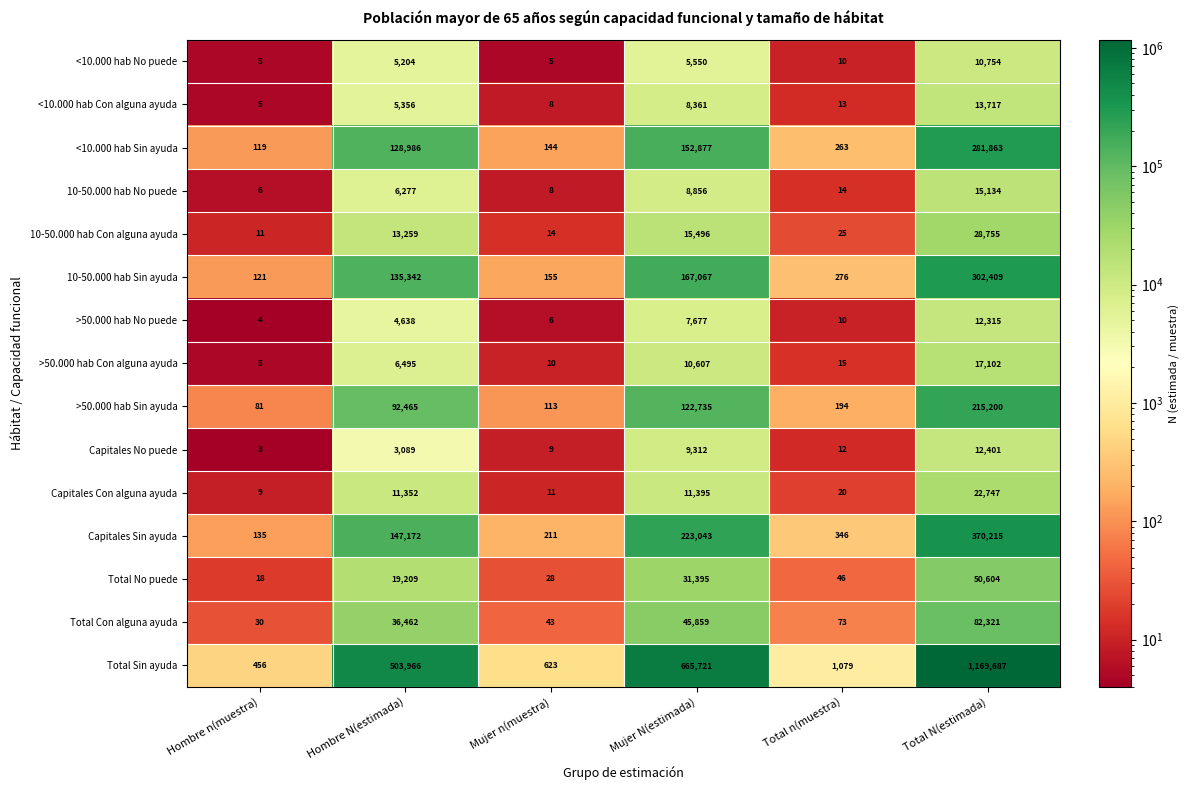

What is the greatest value displayed?

1169687